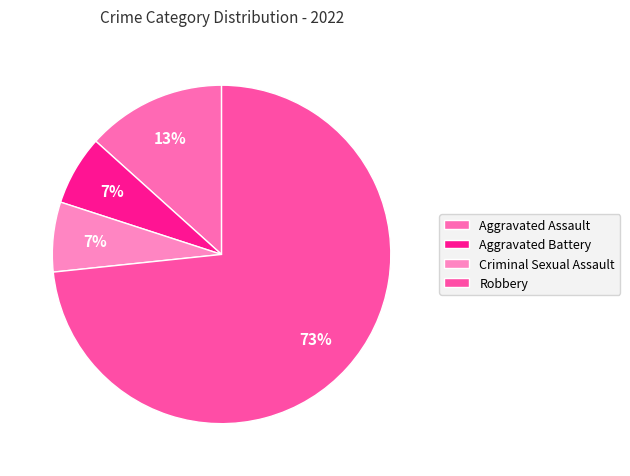

Which slice is the largest?

Robbery